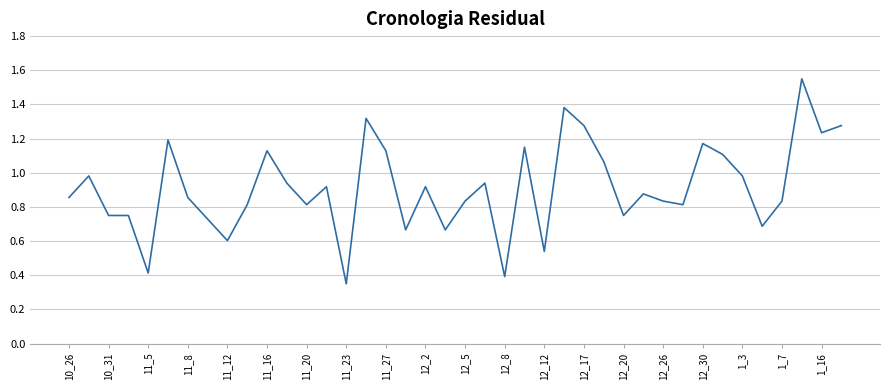

What is the difference between the maximum and second lowest values?

1.2